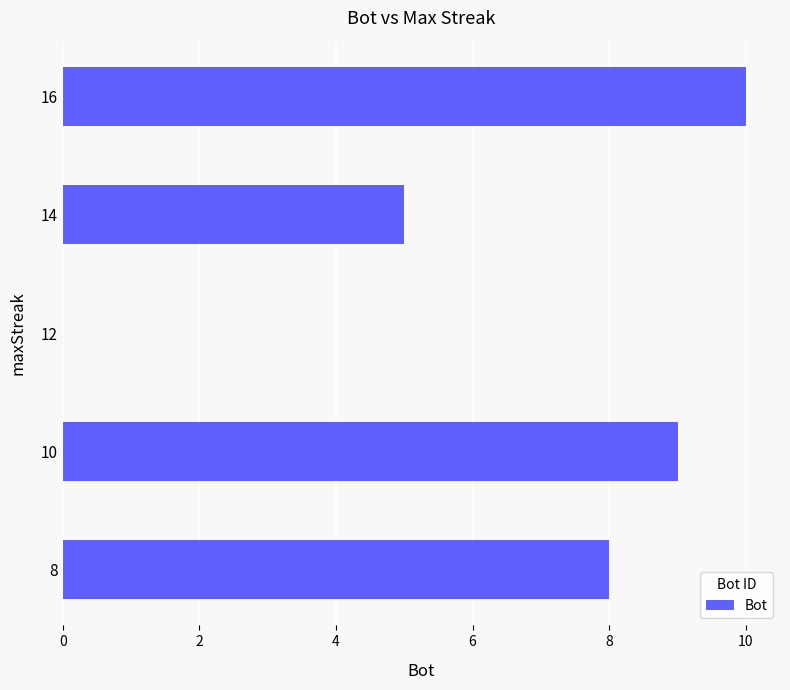

True or false: the data shows 7 at 12.

False